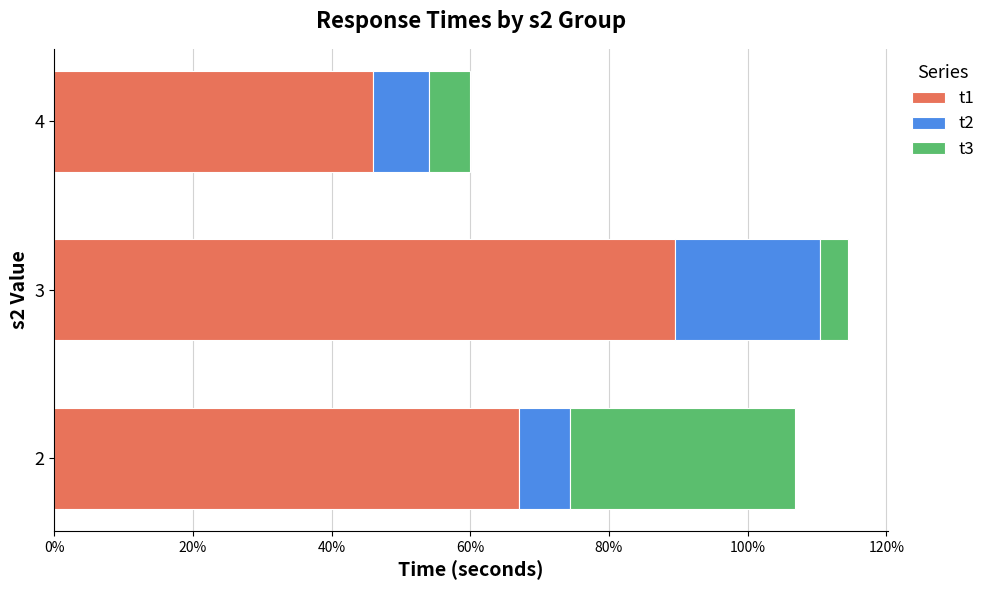

What is the difference between the maximum and minimum values in the t3 series?

0.3